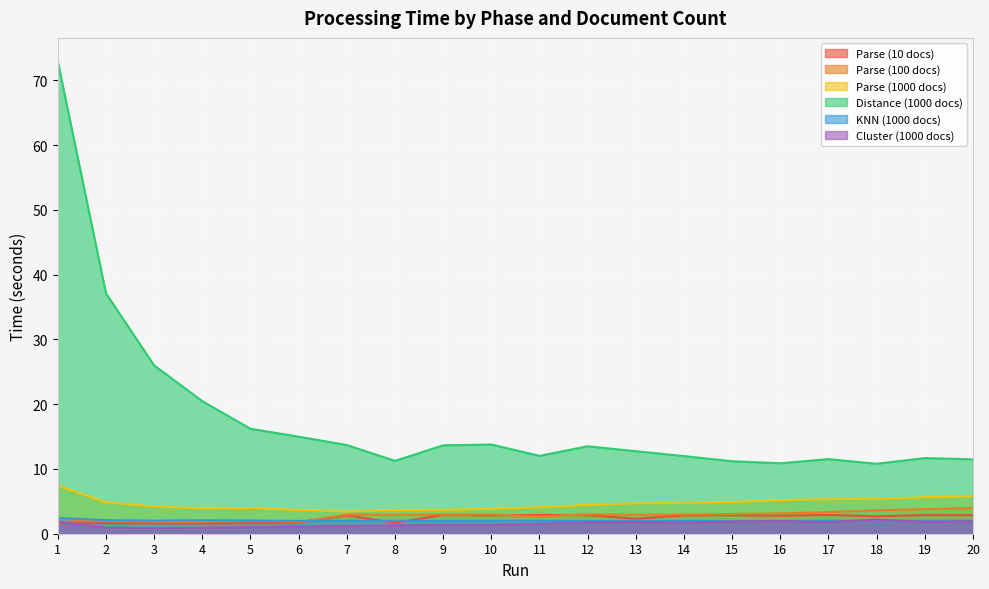

True or false: Parse (1000 docs) has more than 0 interior local peaks.

True